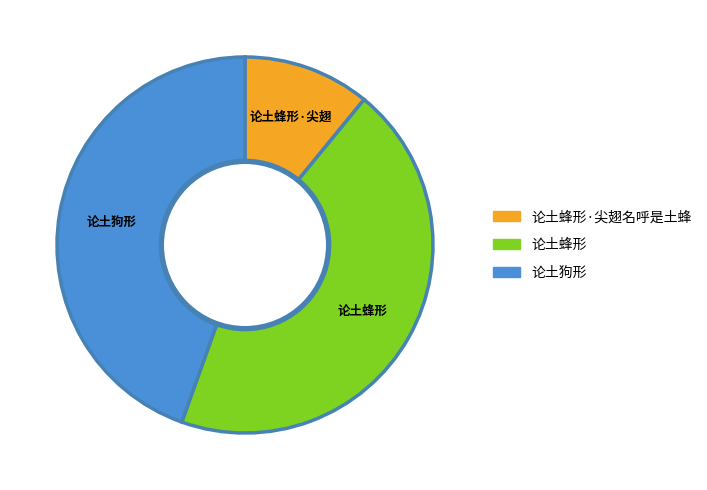

Count the number of slices in the pie.

3